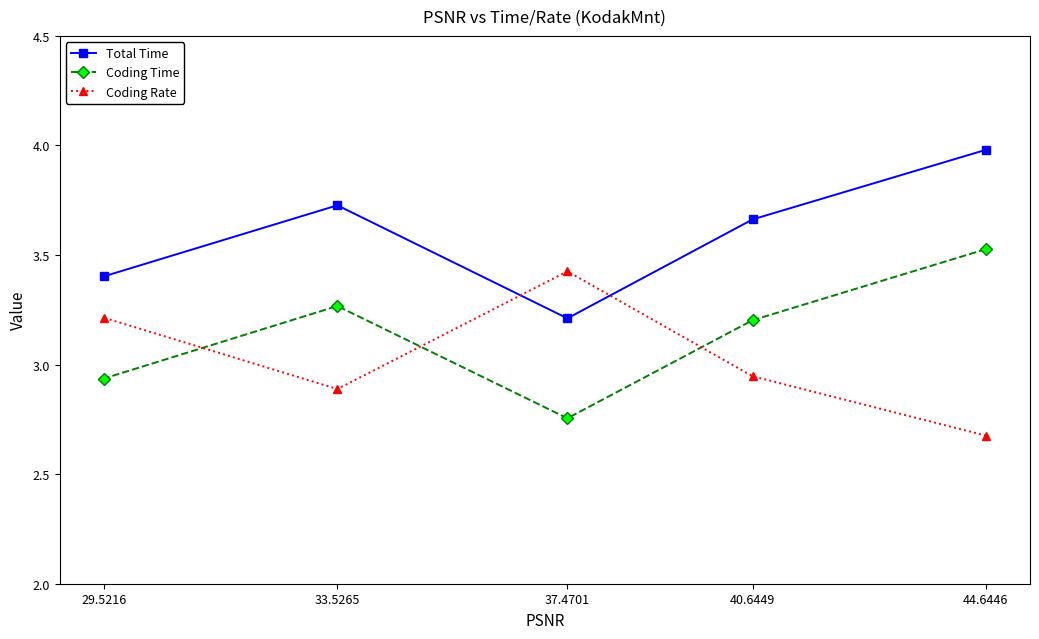

What is the total value across all series at 44.6446?

10.2